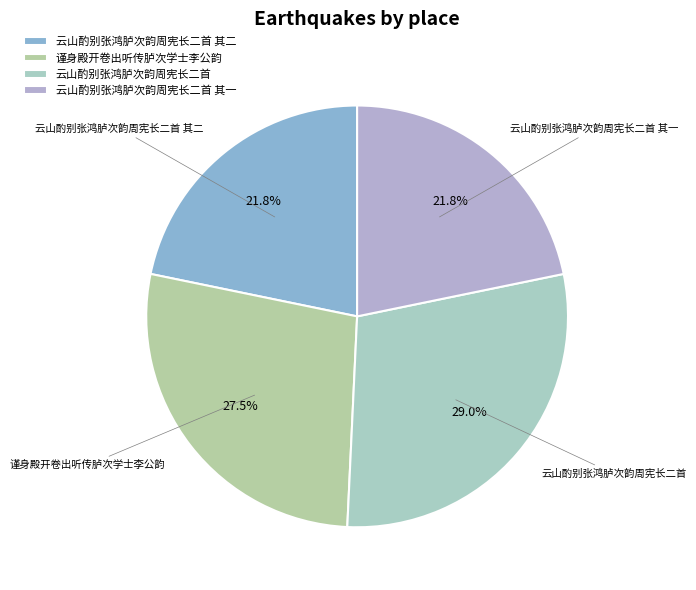

Combined, do 谨身殿开卷出听传胪次学士李公韵 and 云山酌别张鸿胪次韵周宪长二首 其一 account for over 50%?

No